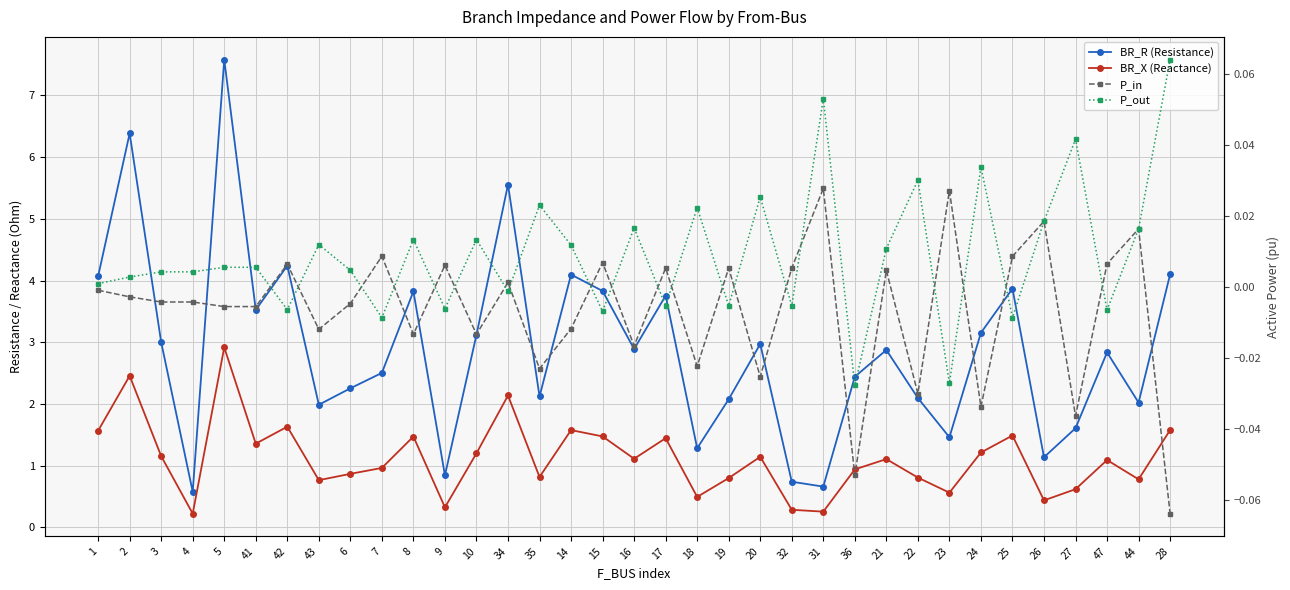

What is the difference between the BR_R (Resistance) values at 9 and 7?

1.7